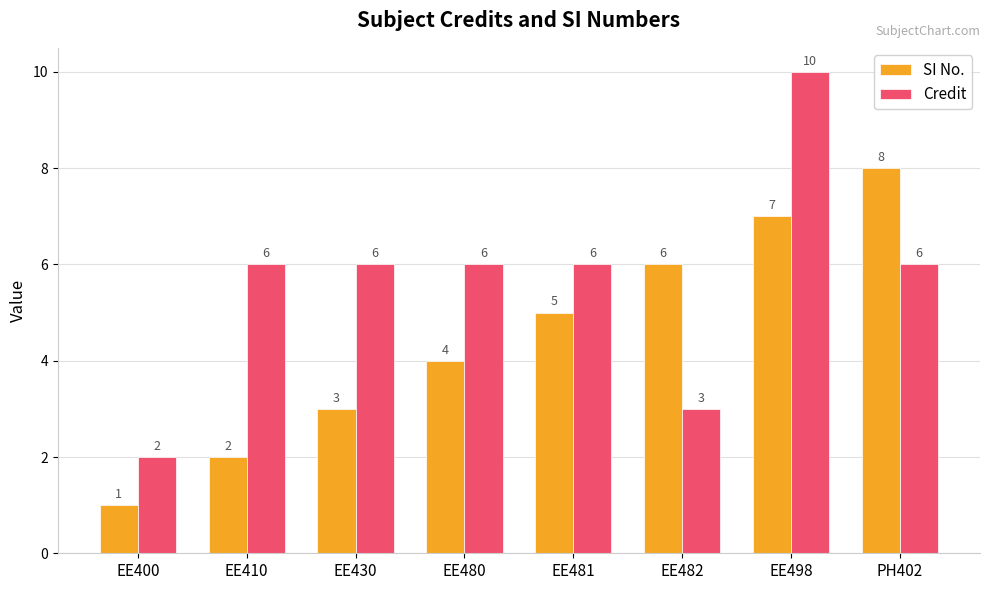

At which label does Credit reach its peak?

EE498